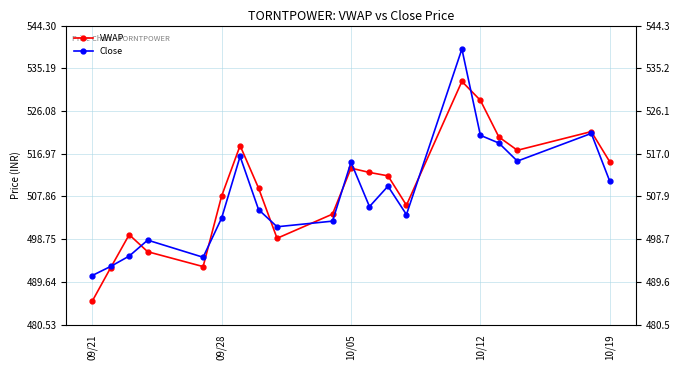

How many values in the VWAP series are below 512?

10